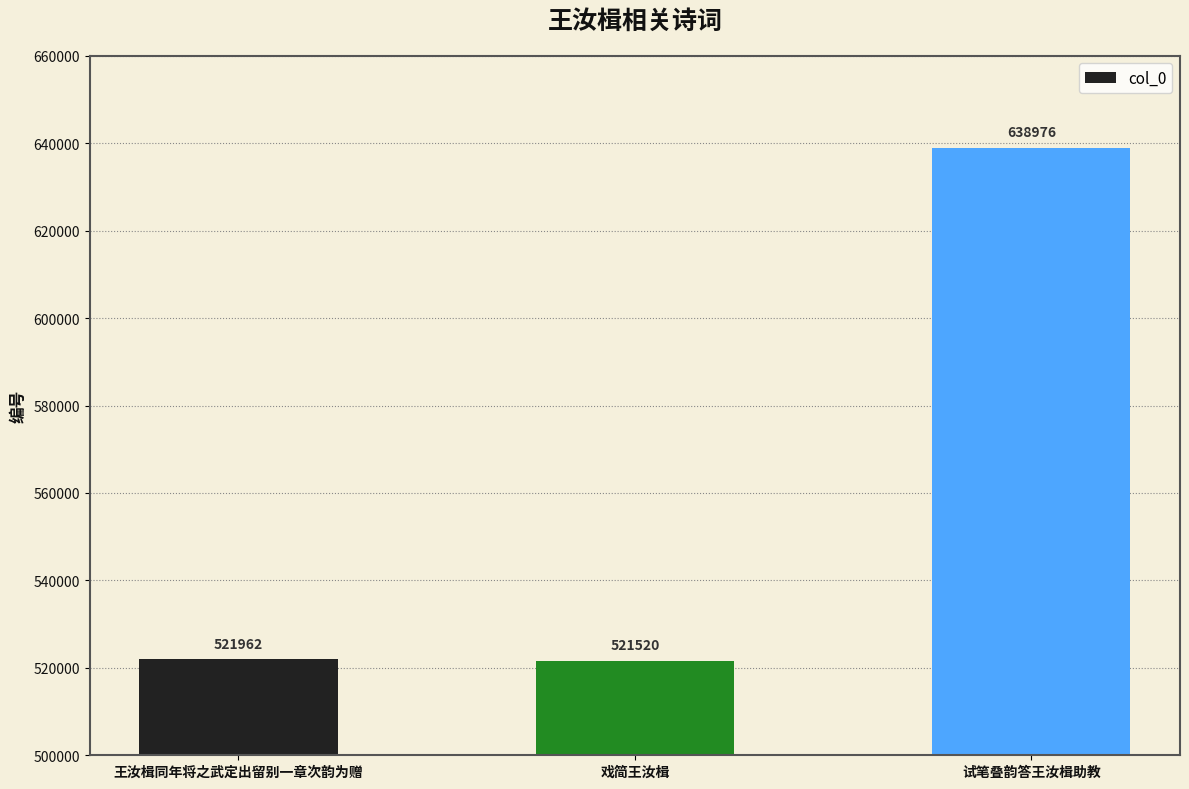

Reading right to left, what are all the values shown in this chart?

试笔叠韵答王汝楫助教=638976	戏简王汝楫=521520	王汝楫同年将之武定出留别一章次韵为赠=521962